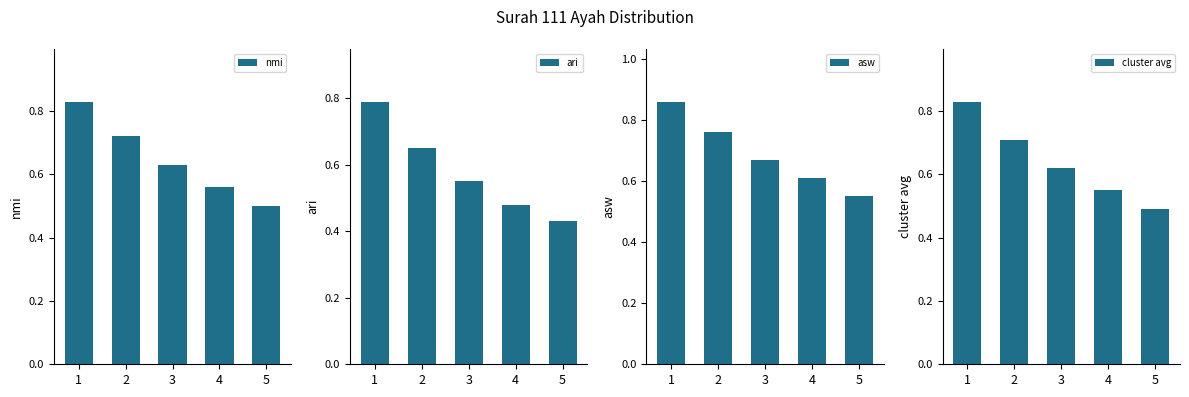

Reading left to right, transcribe all the data shown in this chart.

nmi: 1=0.8	2=0.7	3=0.6	4=0.6	5=0.5
ari: 1=0.8	2=0.7	3=0.6	4=0.5	5=0.4
asw: 1=0.9	2=0.8	3=0.7	4=0.6	5=0.6
cluster avg: 1=0.8	2=0.7	3=0.6	4=0.6	5=0.5